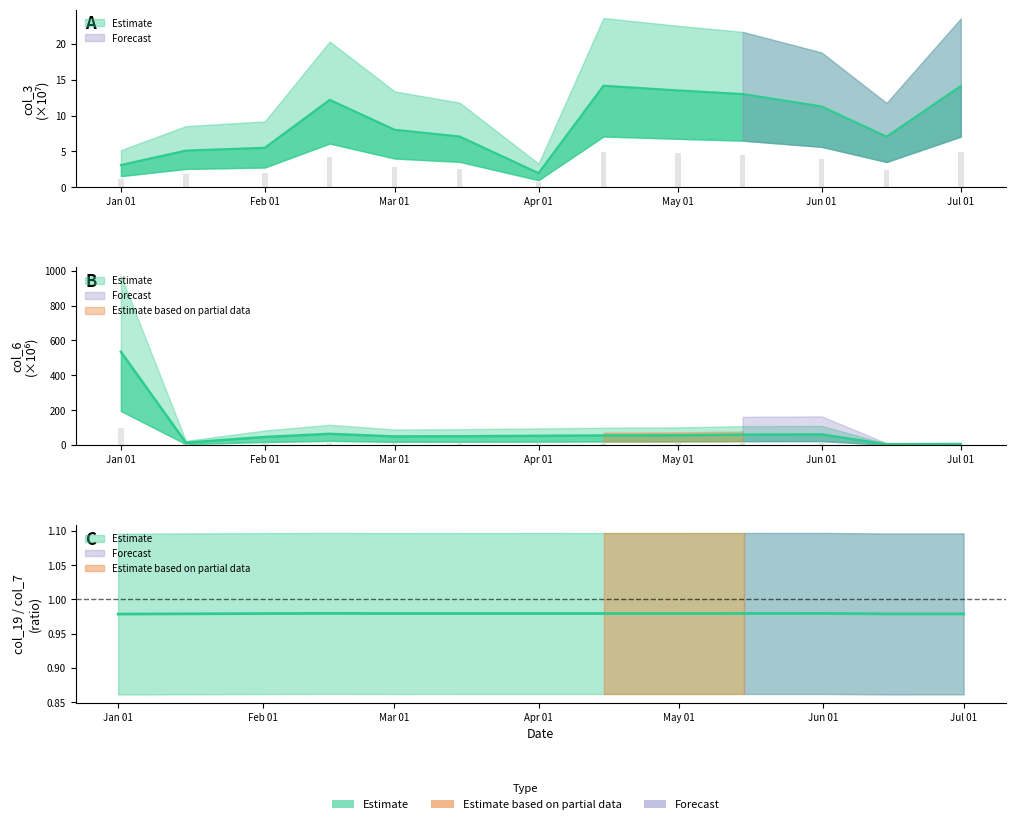

What is the label of the 3rd bar from the right?

Jun 01